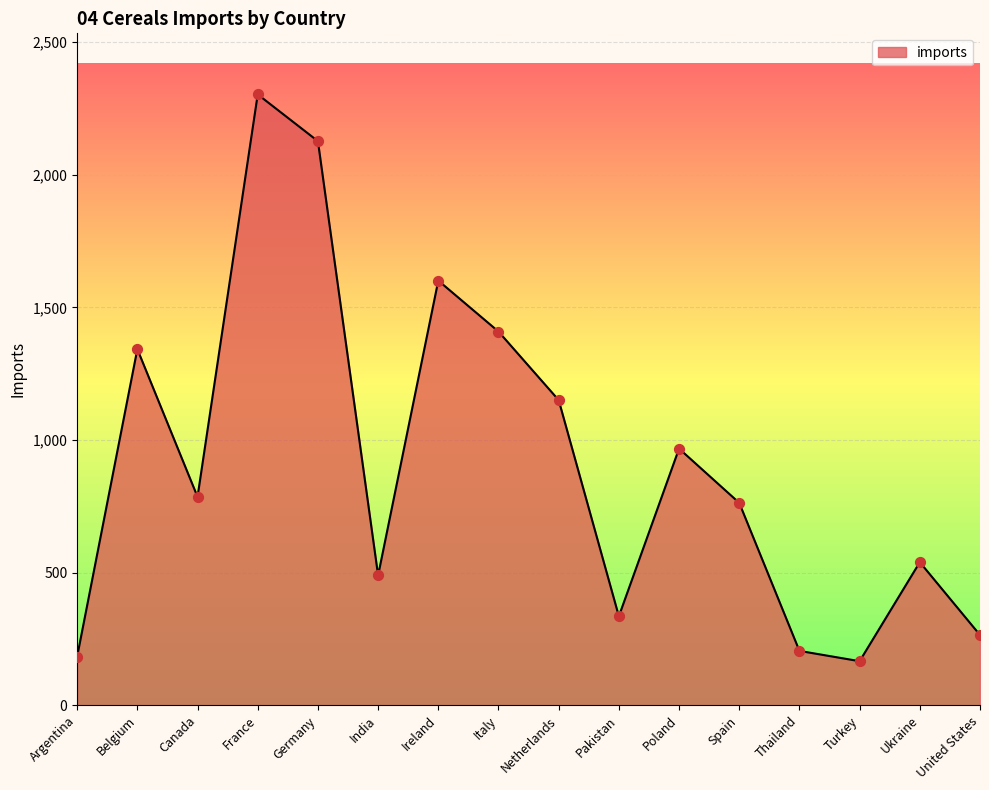

Between Ireland and Argentina, which is larger?

Ireland